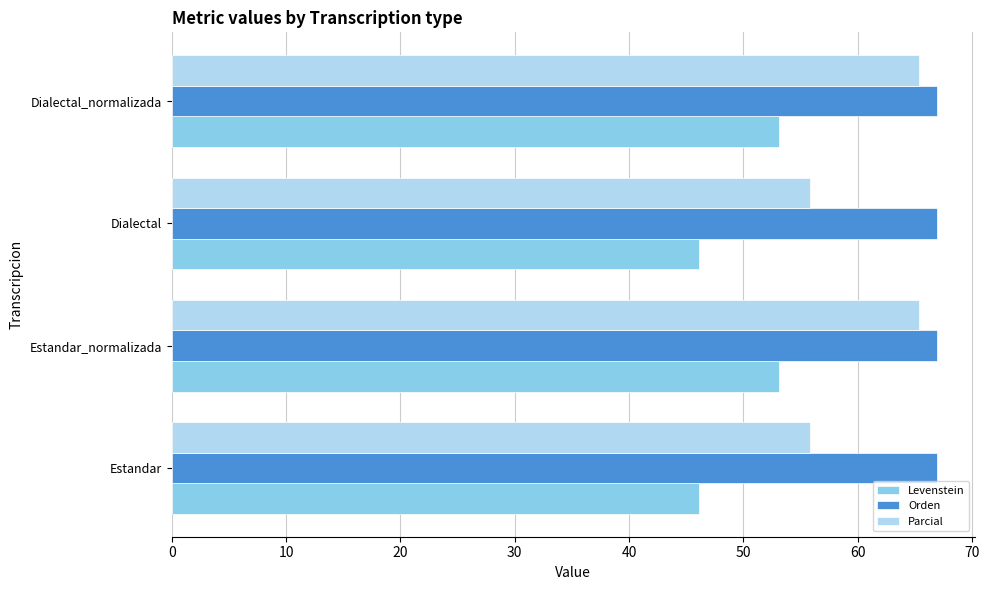

What is the spread (max minus min) of values at Estandar?

20.7